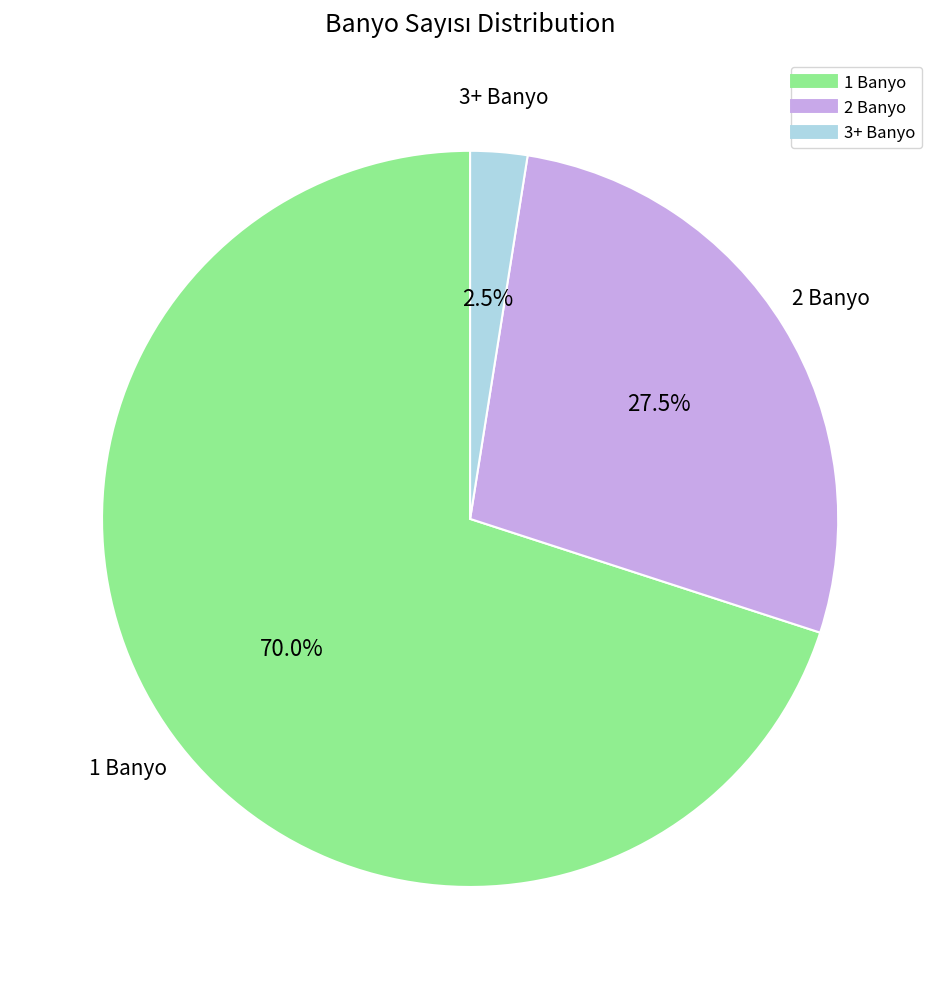

What percentage is NOT represented by 3+ Banyo?

97.5%